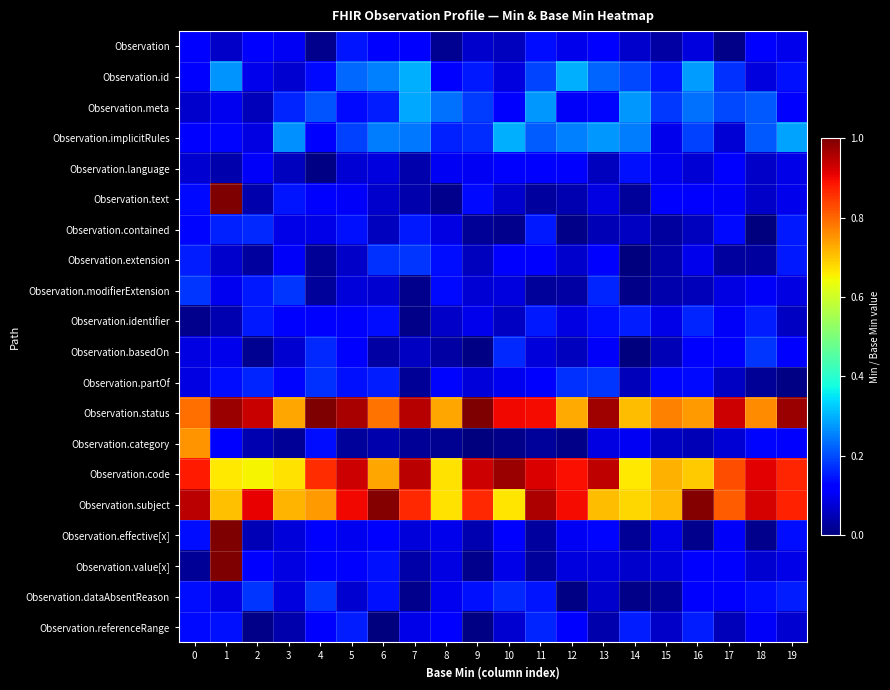

At how many categories does at least one series exceed 0?

20